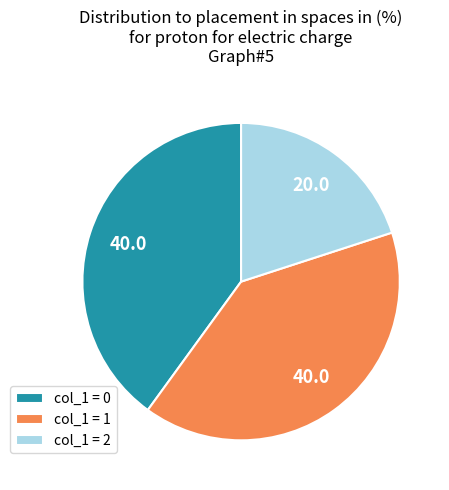

Which has a higher value, col_1 = 2 or col_1 = 1?

col_1 = 1